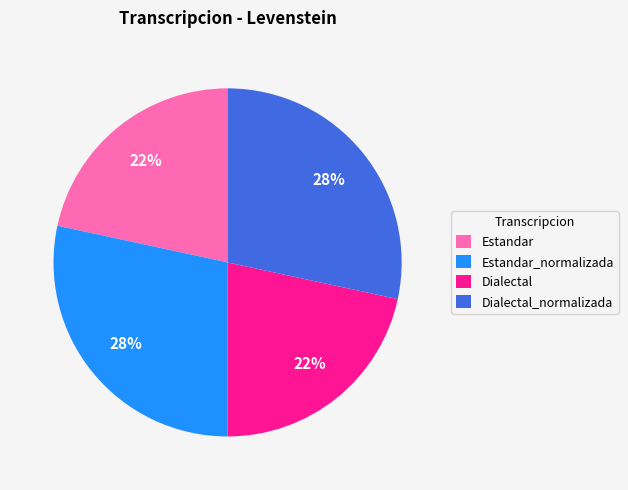

To the nearest percent, what percentage of the pie is Estandar_normalizada?

28%